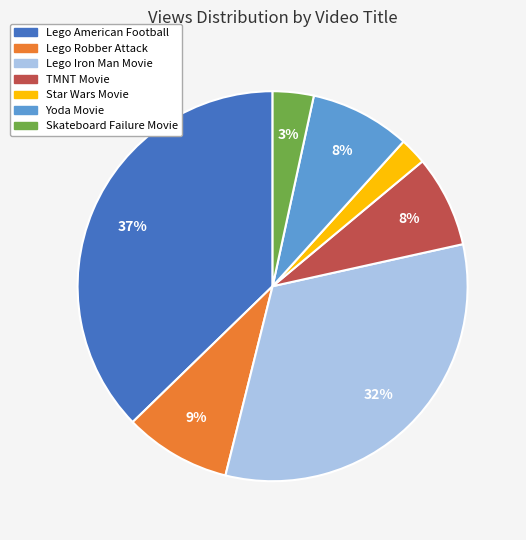

True or false: Lego Robber Attack accounts for 9% of the total.

True